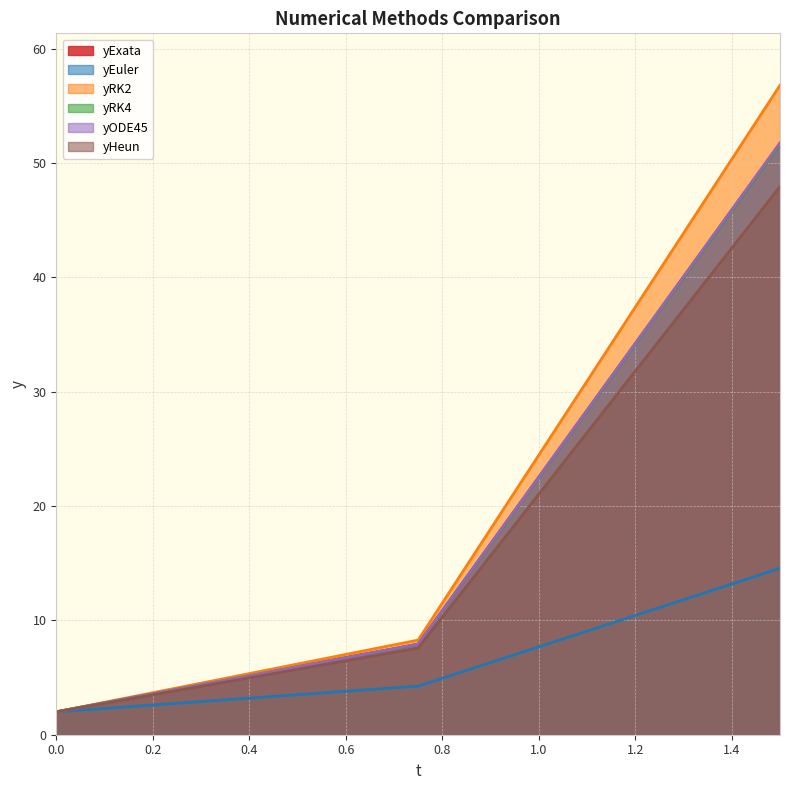

What is the label of the 1st point from the right?

1.5